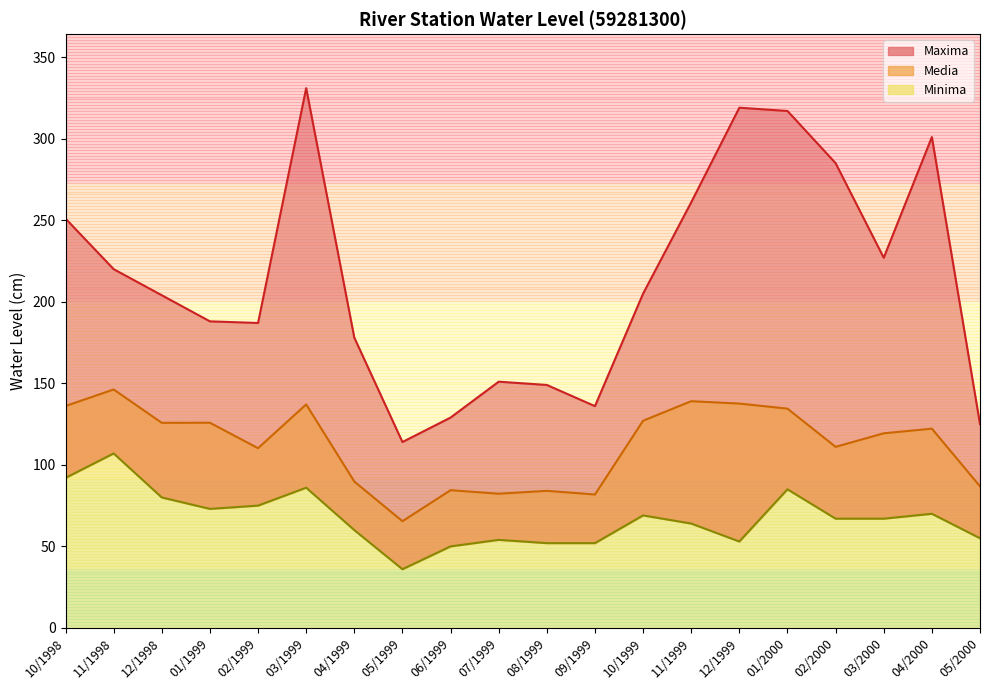

Which label corresponds to the largest value in the chart?

03/1999